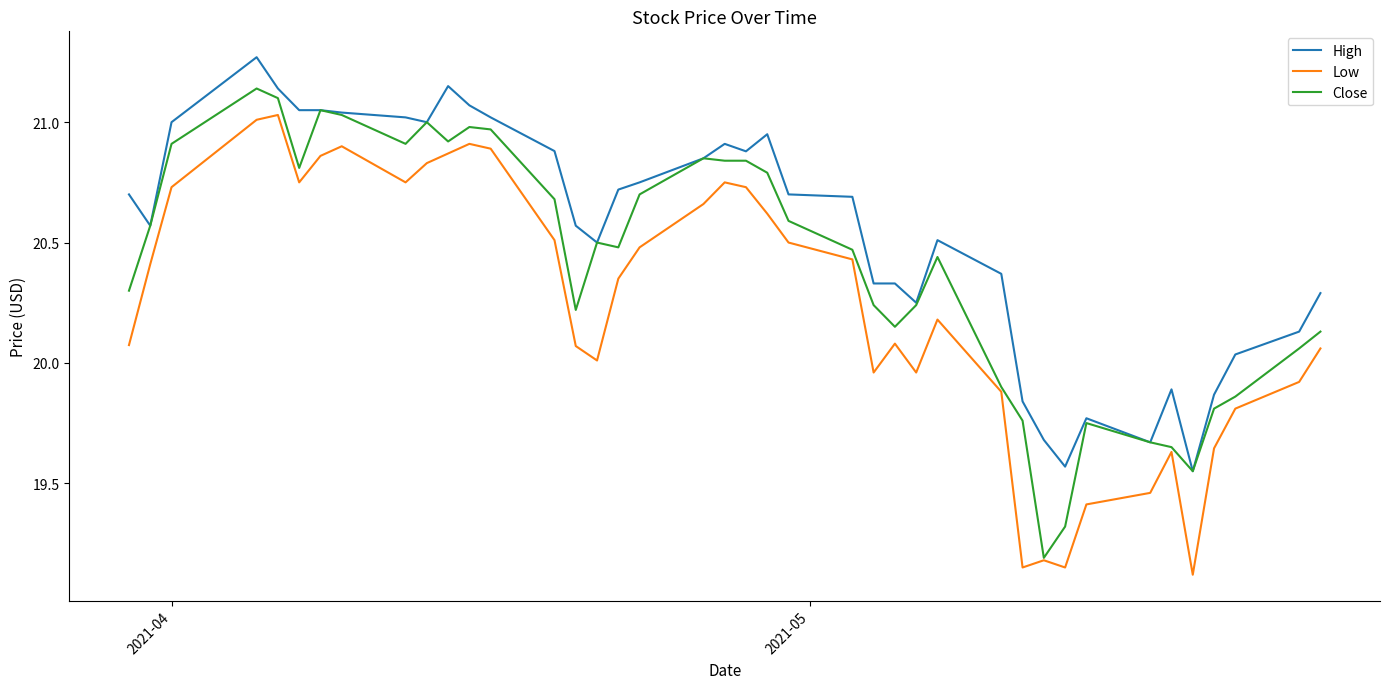

True or false: Low and High cross at least once.

False